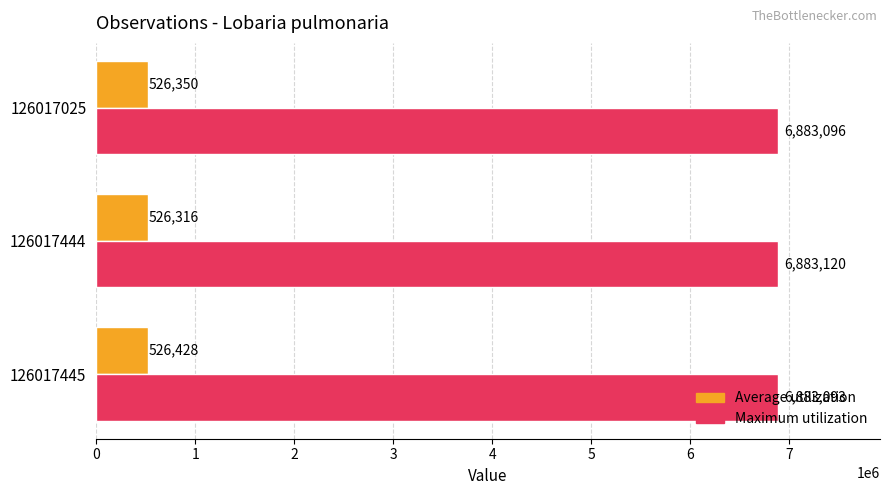

Count the Maximum utilization values in the range 6883093 to 6883120.

3